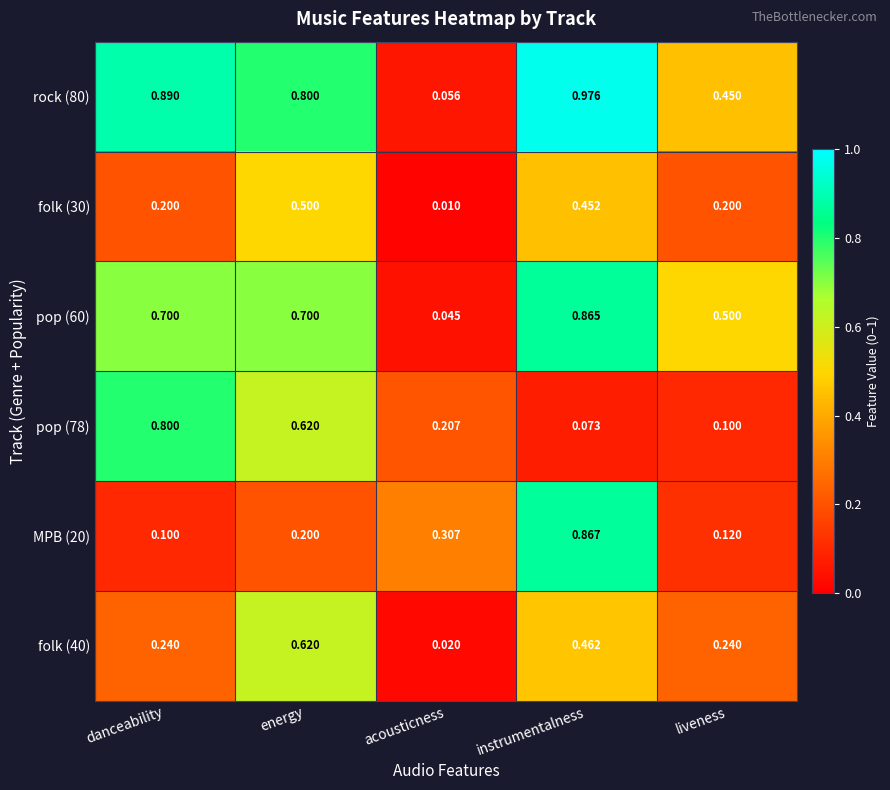

Which category has the lowest value in the folk (40) series?

acousticness